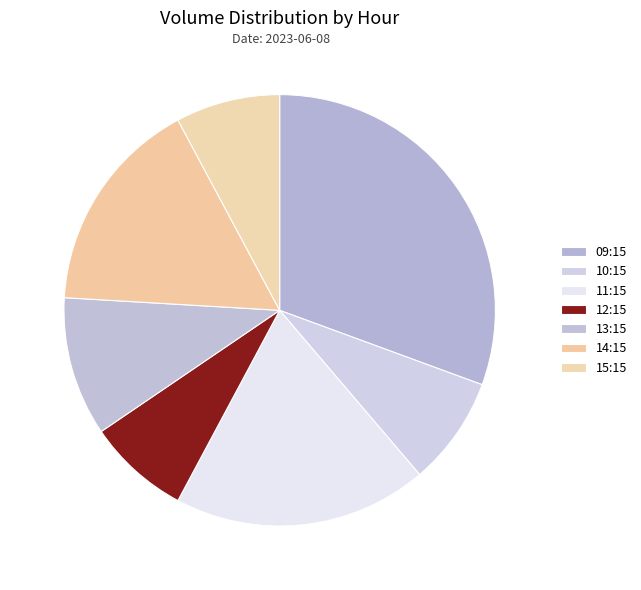

True or false: 09:15 accounts for 19% of the total.

False